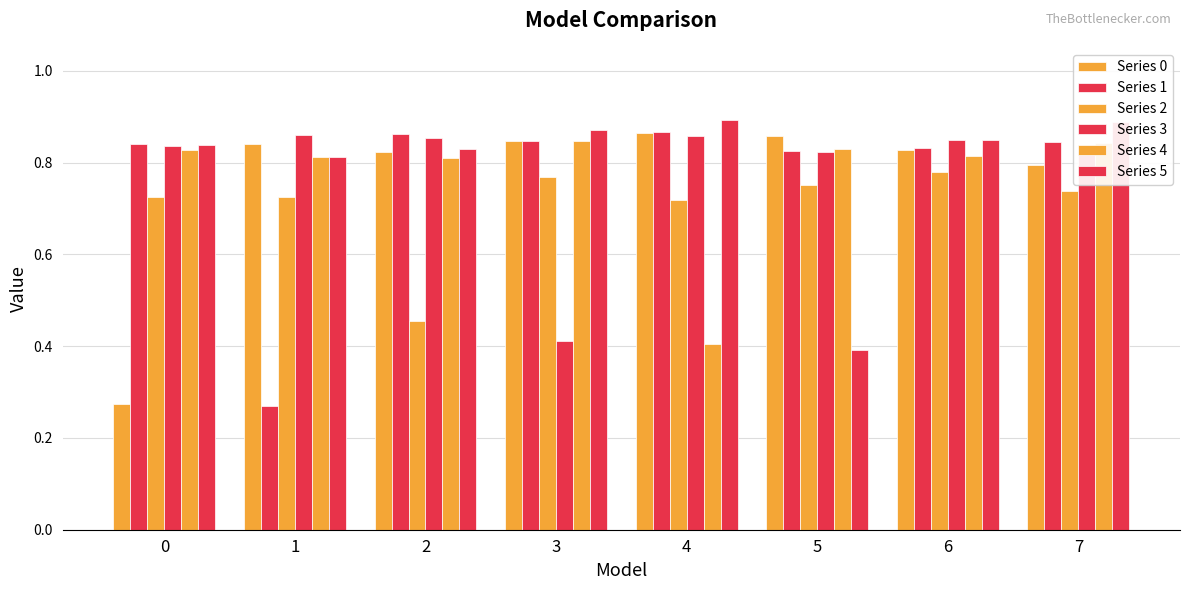

Reading right to left, what are all the values shown in this chart?

Series 0: 0.8	0.8	0.9	0.9	0.8	0.8	0.8	0.3
Series 1: 0.8	0.8	0.8	0.9	0.8	0.9	0.3	0.8
Series 2: 0.7	0.8	0.8	0.7	0.8	0.5	0.7	0.7
Series 3: 0.8	0.8	0.8	0.9	0.4	0.9	0.9	0.8
Series 4: 0.8	0.8	0.8	0.4	0.8	0.8	0.8	0.8
Series 5: 0.9	0.8	0.4	0.9	0.9	0.8	0.8	0.8